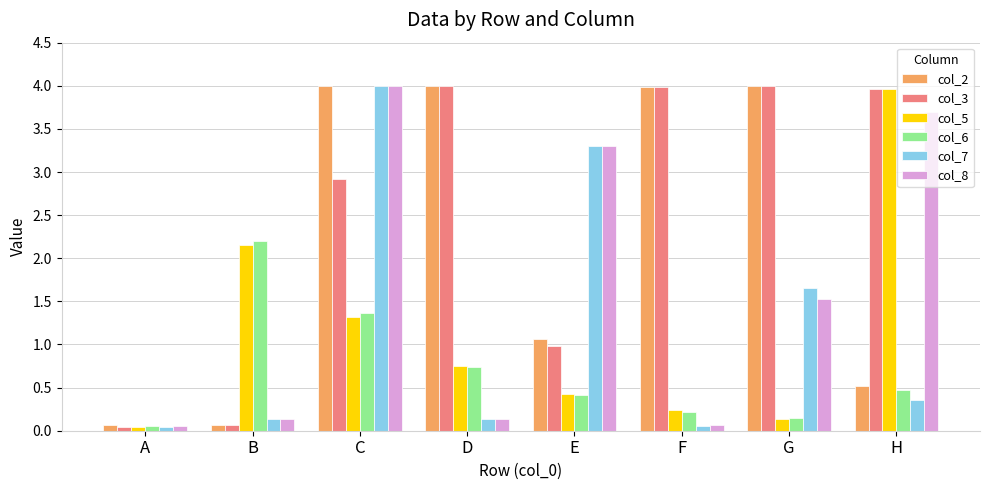

What is the sum of all col_7 values?

9.7